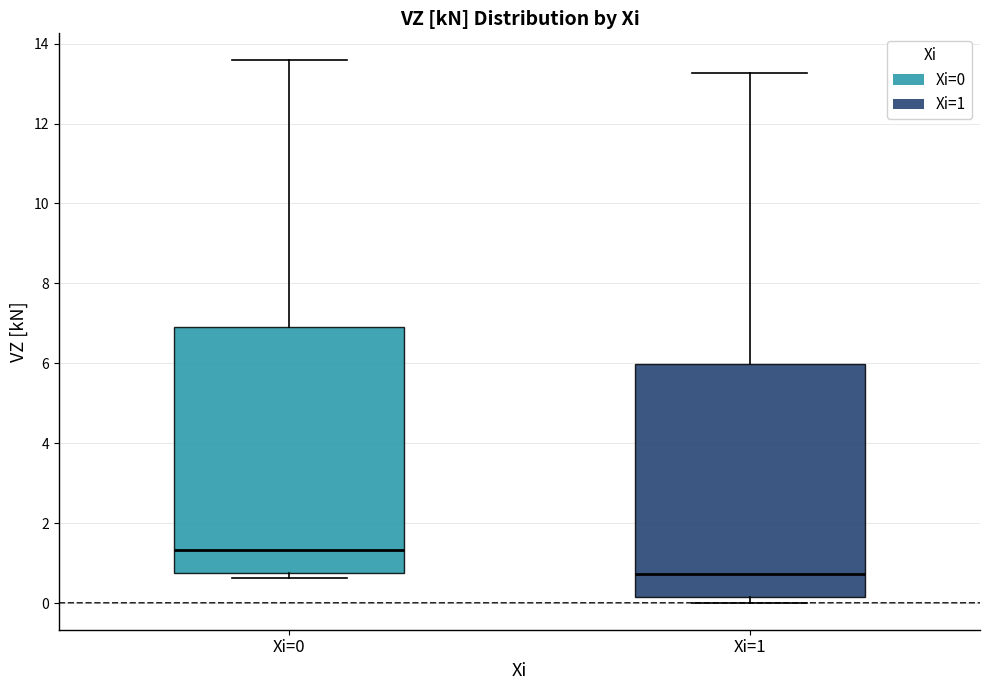

Comparing the boxes themselves (not the whiskers), which one is the tallest?

Xi=0